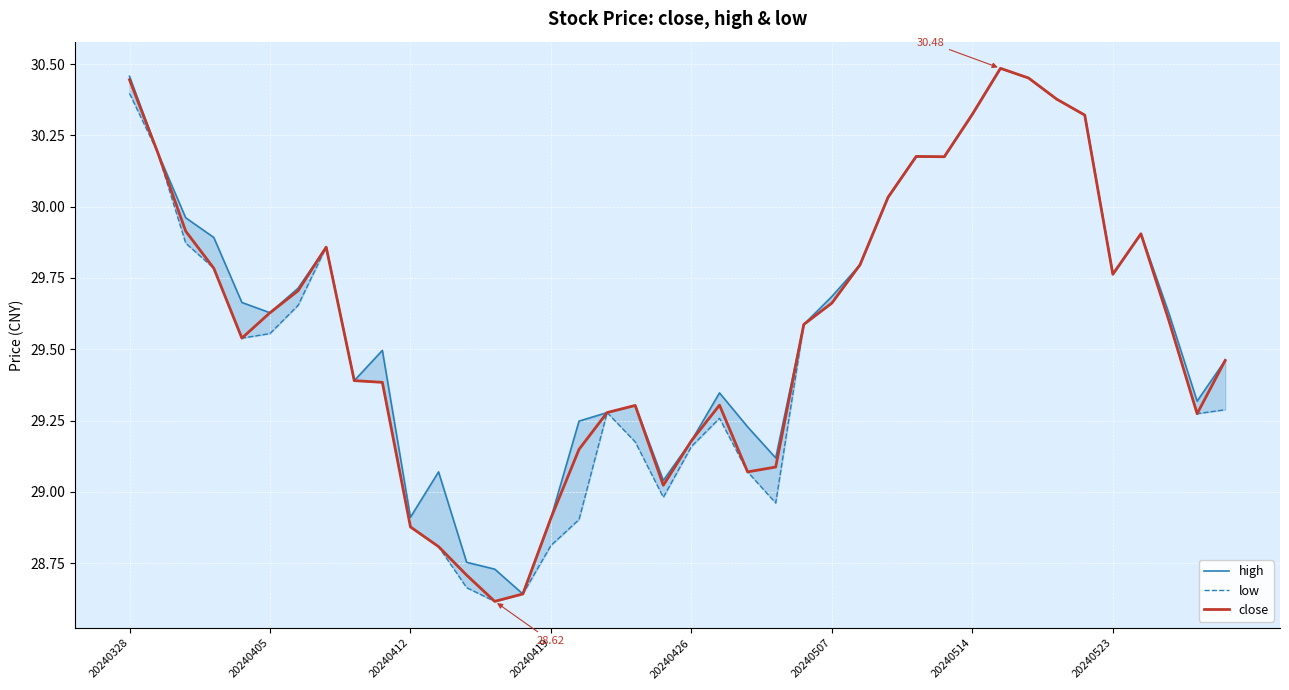

What is the maximum value for low?

30.5